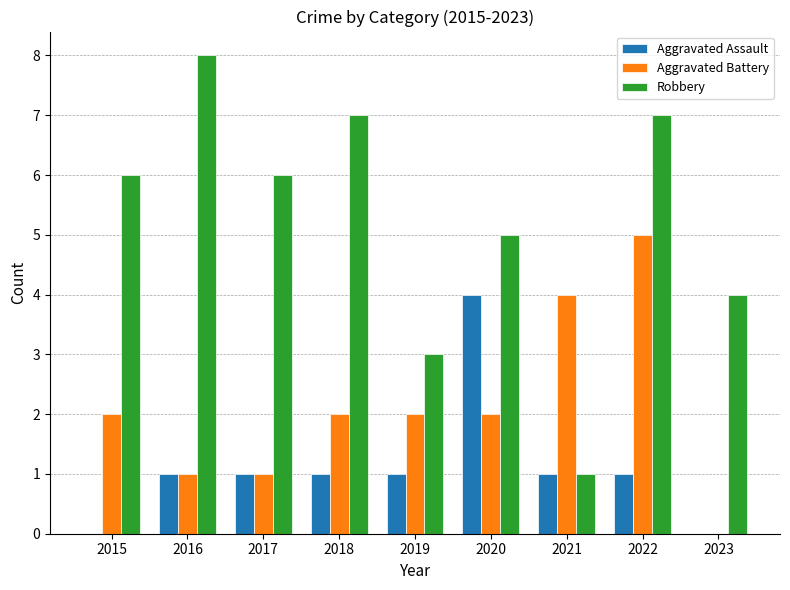

Which series has the widest spread of values?

Robbery